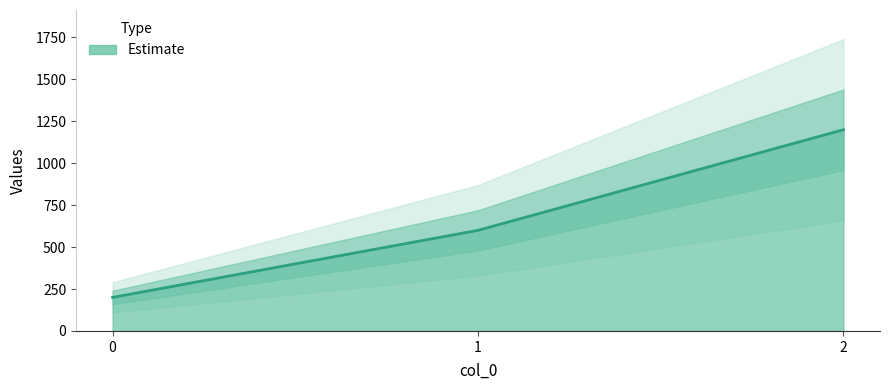

Reading left to right, what are all the values shown in this chart?

0=200	1=600	2=1200